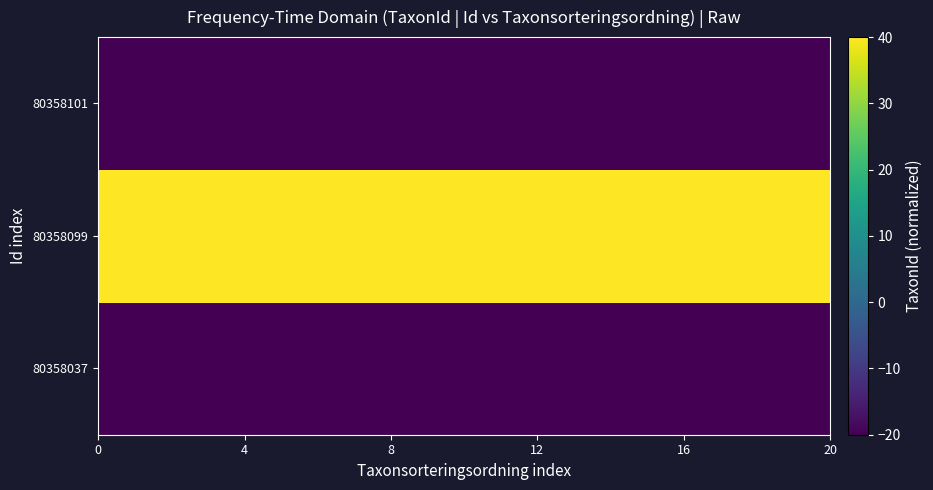

Which series has the largest total across all categories?

80358099